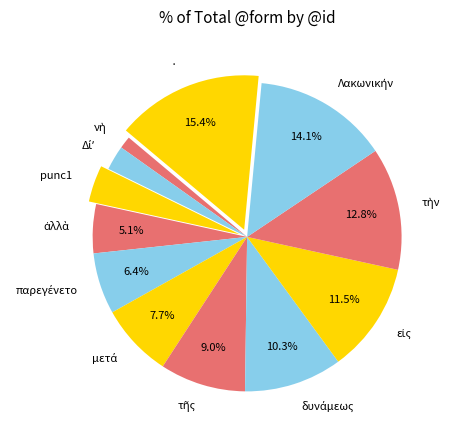

Is there any slice that represents more than half of the pie?

No